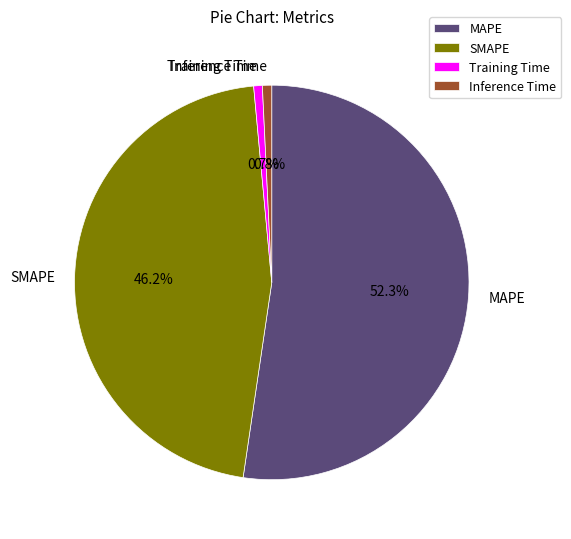

What is the largest slice in the pie chart?

MAPE